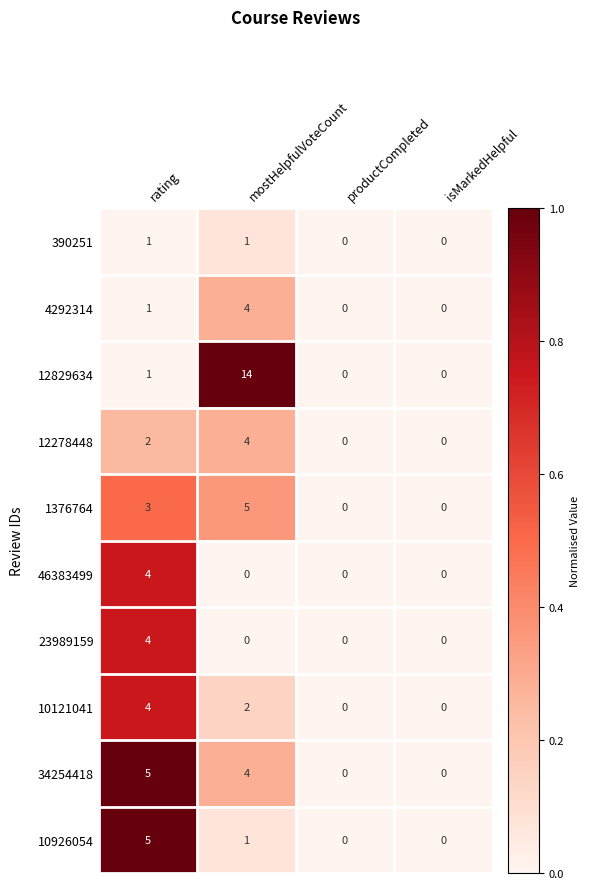

What is the sum of all 34254418 values?

9